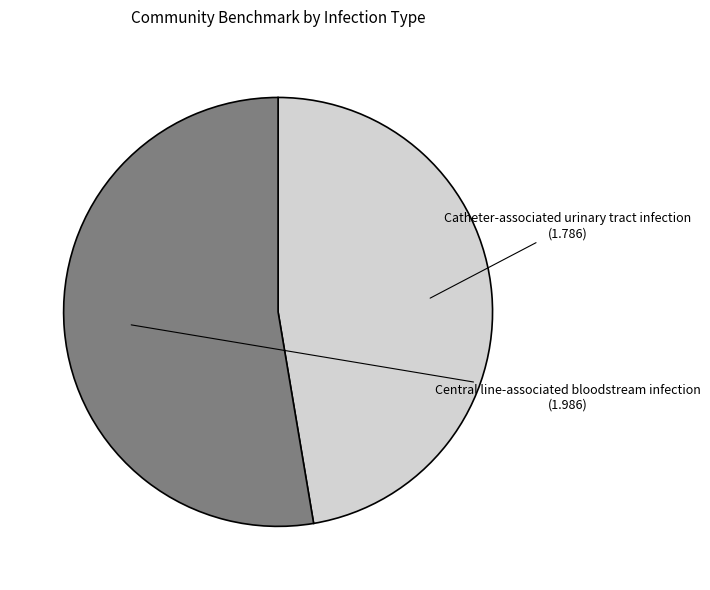

To the nearest percent, what is the average slice percentage?

50%